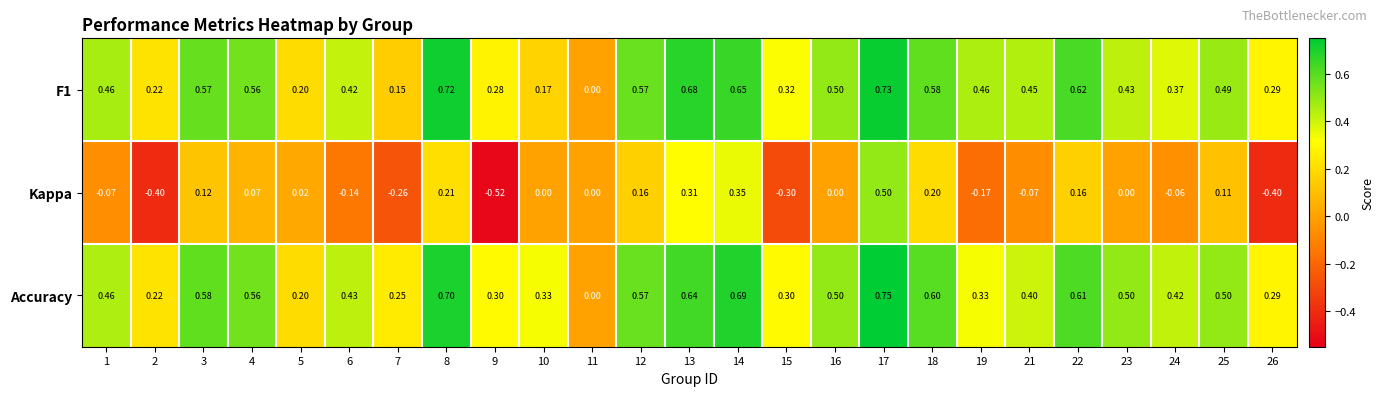

How many series are shown in this chart?

3